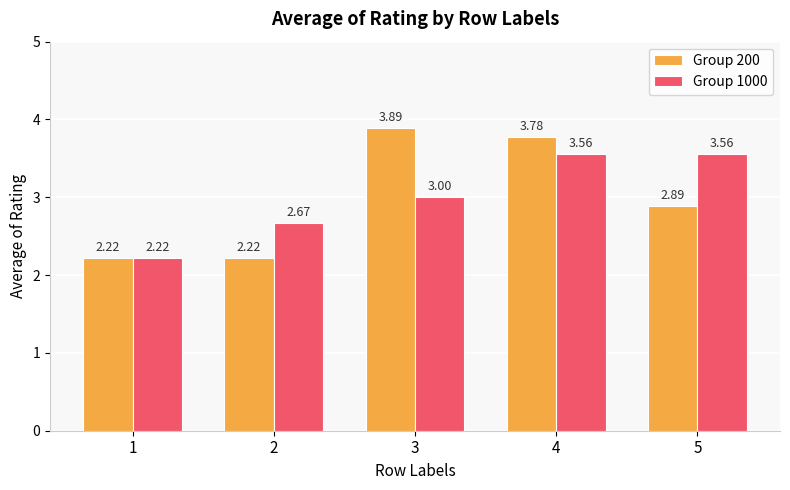

Which series changed the most between 4 and 5?

Group 200